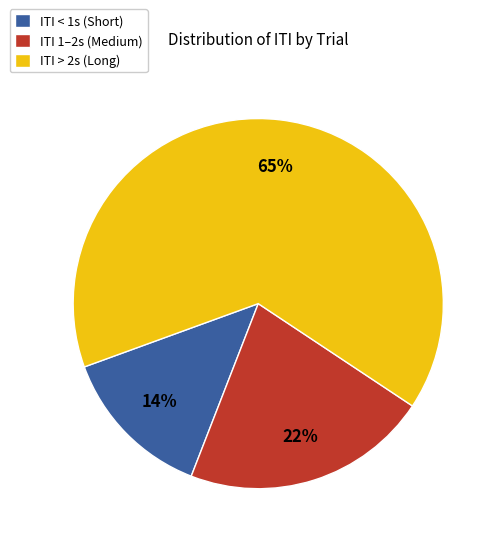

True or false: ITI 1–2s (Medium) accounts for 11% of the total.

False